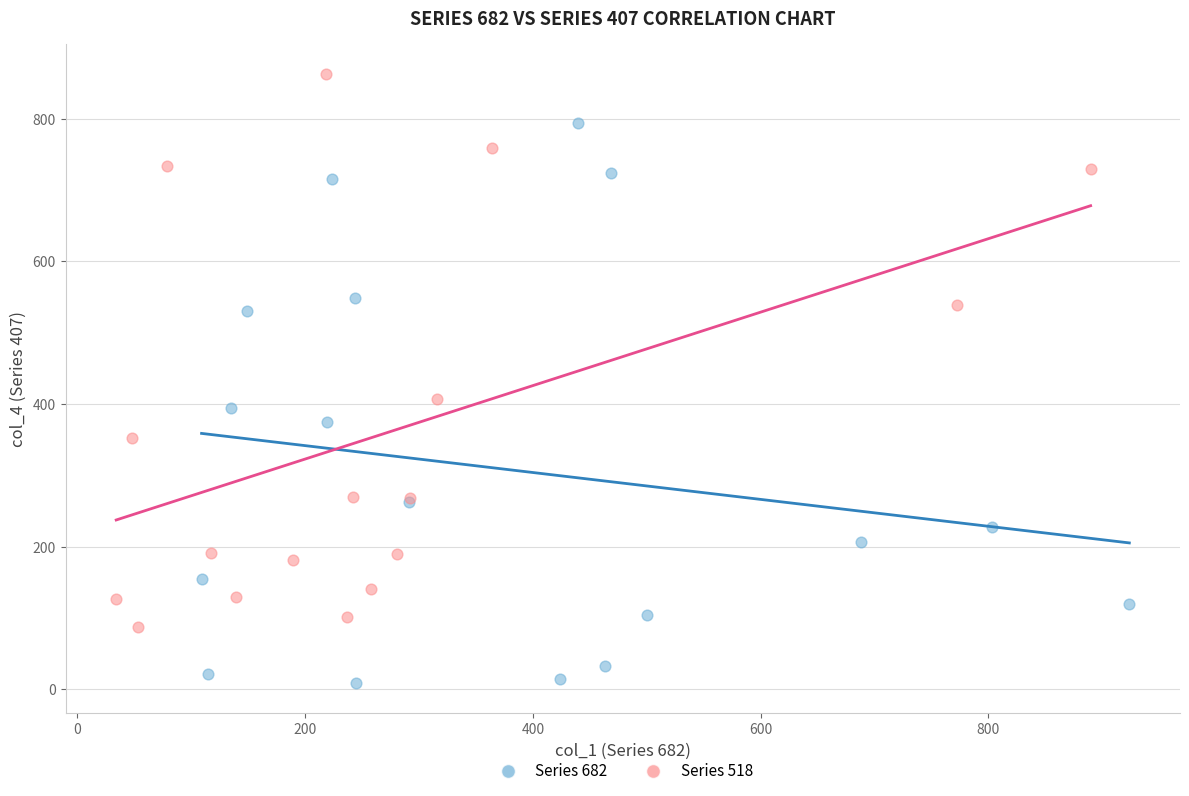

Which series contains the highest Y value?

Series 518